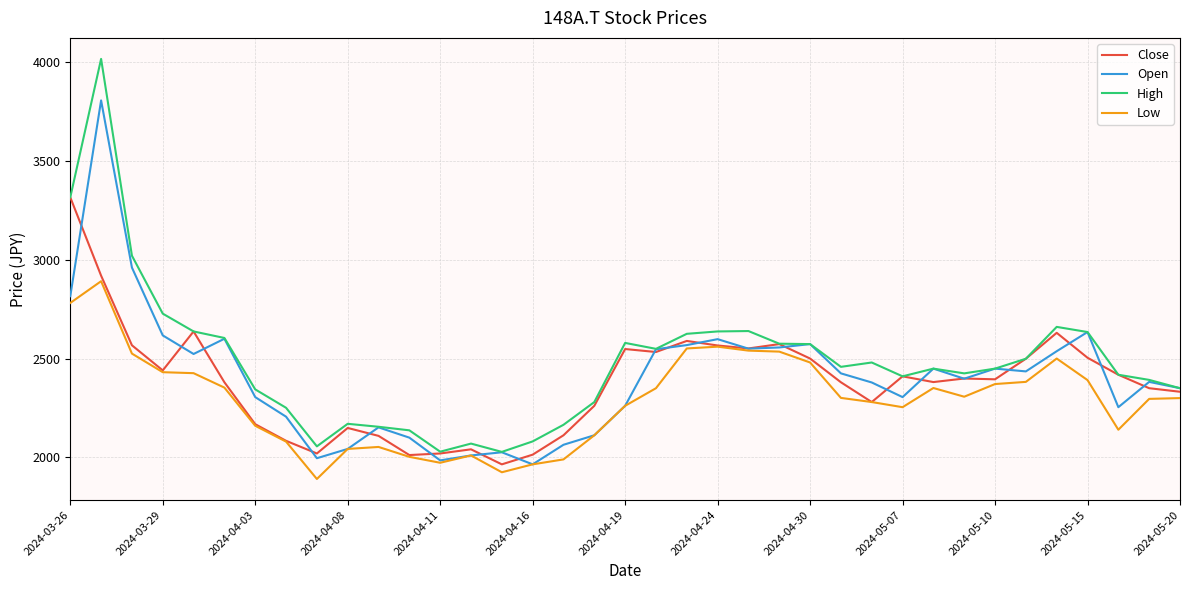

What is the highest value of the Close series?

3315